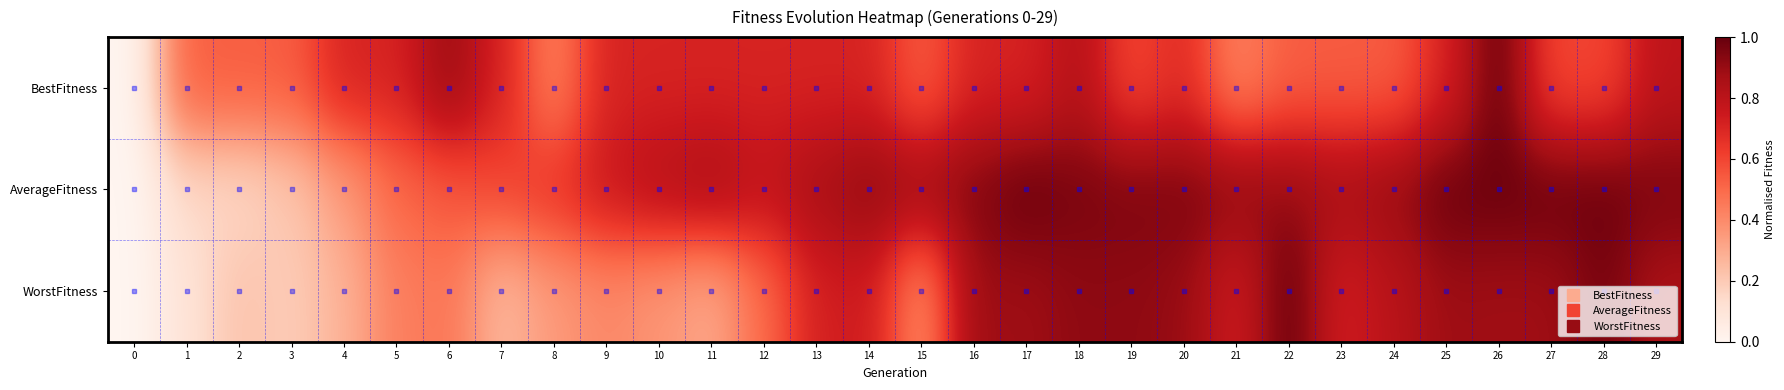

Reading right to left, what are all the values shown in this chart?

BestFitness: 29=0.8	28=0.6	27=0.6	26=1.0	25=0.7	24=0.5	23=0.5	22=0.5	21=0.4	20=0.7	19=0.6	18=0.8	17=0.7	16=0.7	15=0.5	14=0.7	13=0.7	12=0.7	11=0.7	10=0.7	9=0.7	8=0.4	7=0.7	6=0.9	5=0.7	4=0.7	3=0.5	2=0.5	1=0.5	0=0.0
AverageFitness: 29=1.0	28=1.0	27=1.0	26=1.0	25=1.0	24=0.9	23=0.9	22=0.9	21=0.9	20=1.0	19=1.0	18=1.0	17=1.0	16=0.9	15=0.9	14=0.9	13=0.9	12=0.8	11=0.9	10=0.8	9=0.8	8=0.7	7=0.6	6=0.5	5=0.5	4=0.3	3=0.2	2=0.2	1=0.1	0=0.0
WorstFitness: 29=0.9	28=1.0	27=0.9	26=0.9	25=0.9	24=0.8	23=0.7	22=1.0	21=0.7	20=0.9	19=0.9	18=0.9	17=0.9	16=0.9	15=0.4	14=0.7	13=0.7	12=0.5	11=0.3	10=0.4	9=0.4	8=0.4	7=0.3	6=0.5	5=0.4	4=0.3	3=0.2	2=0.2	1=0.1	0=0.0